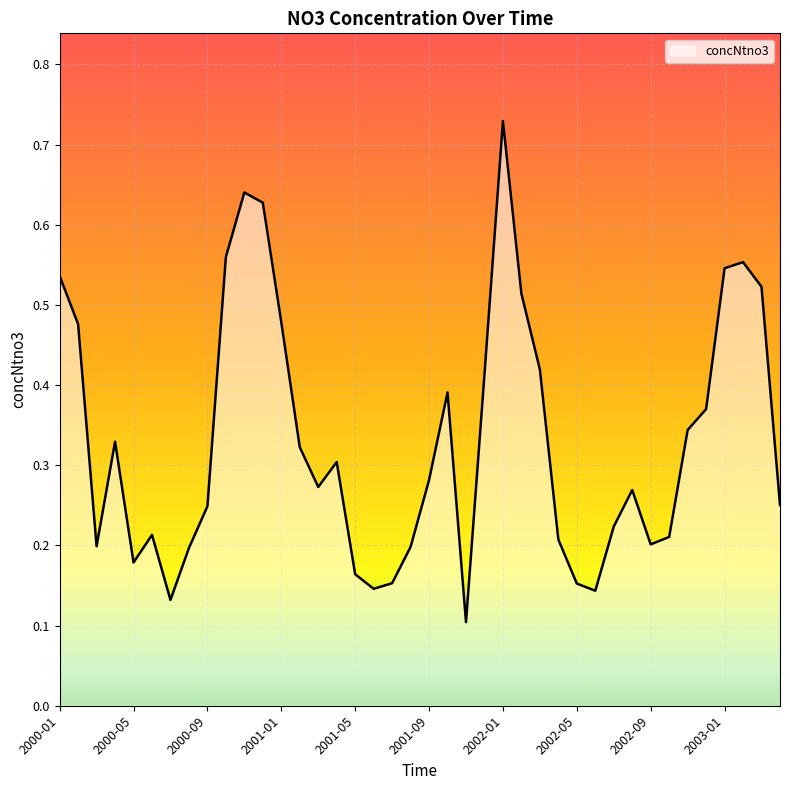

What is the sum of all values?

13.2